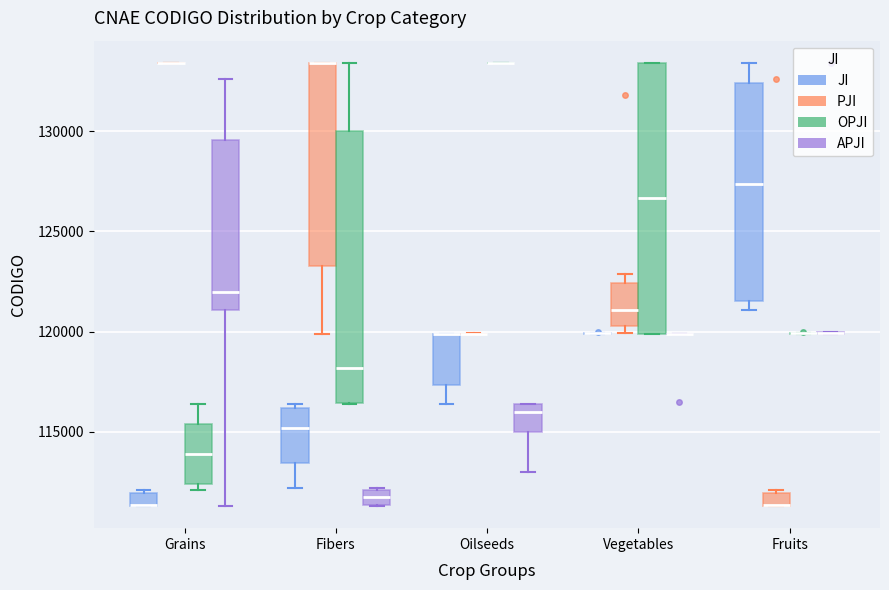

Where is the upper edge of the box for Vegetables (OPJI) on the y-axis? The values are not printed on the chart, so give them approximately, as read against the axis.

133500